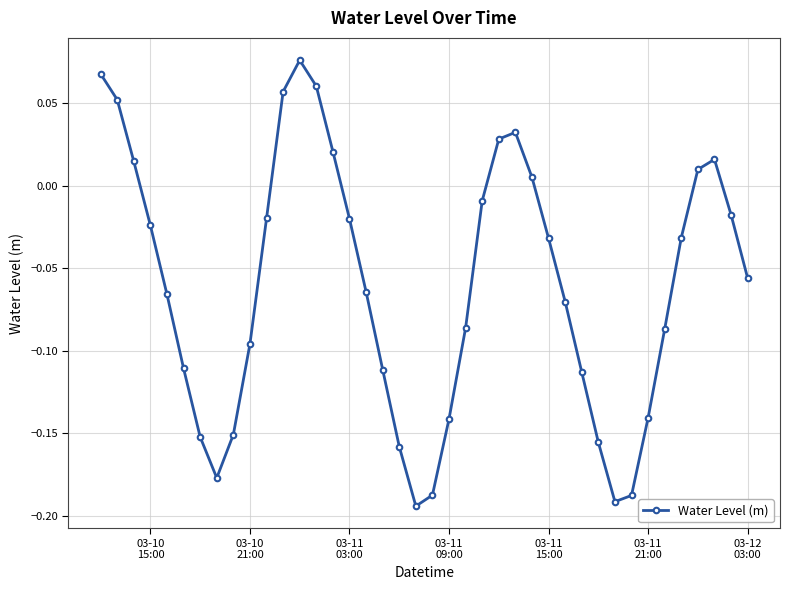

How many interior local peaks (higher than both neighbors) does the data have?

3